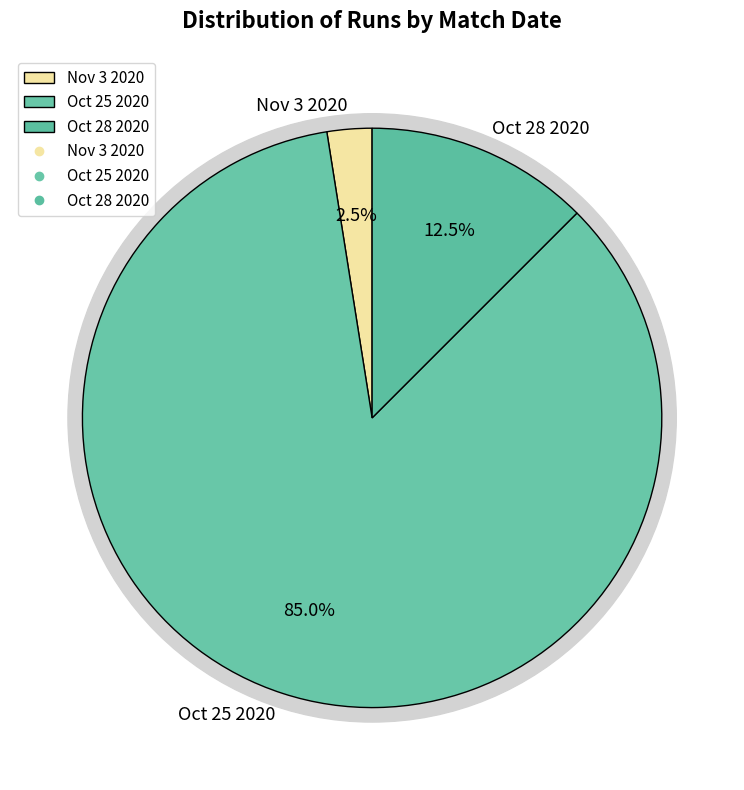

Which has a higher value, Nov 3 2020 or Oct 28 2020?

Oct 28 2020